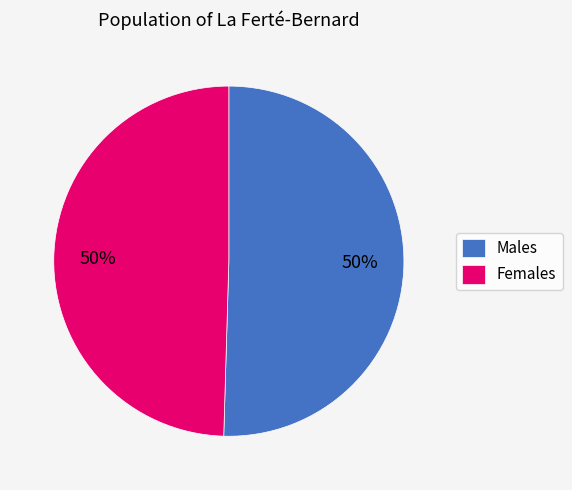

Count the number of slices in the pie.

2